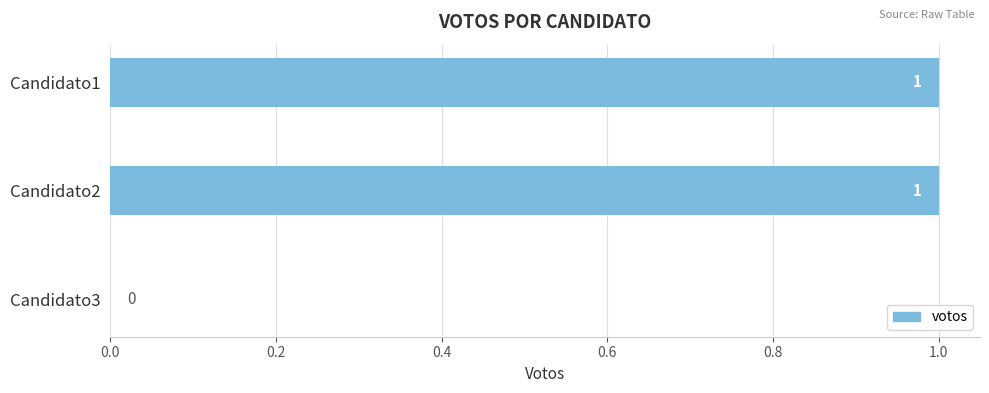

At which label is the value closest to 0?

Candidato3